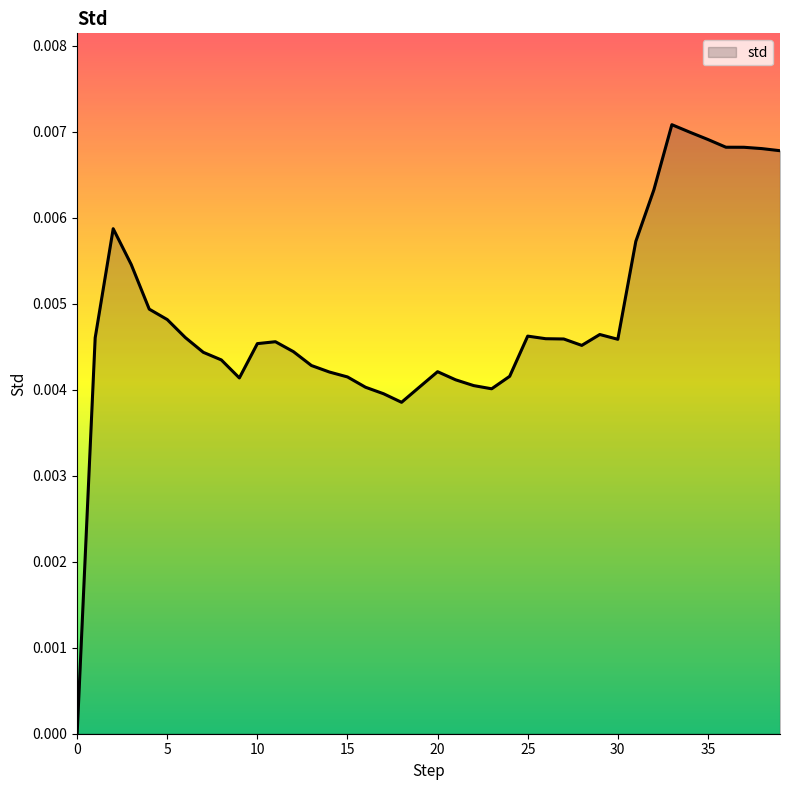

How many lines are shown in the chart?

1